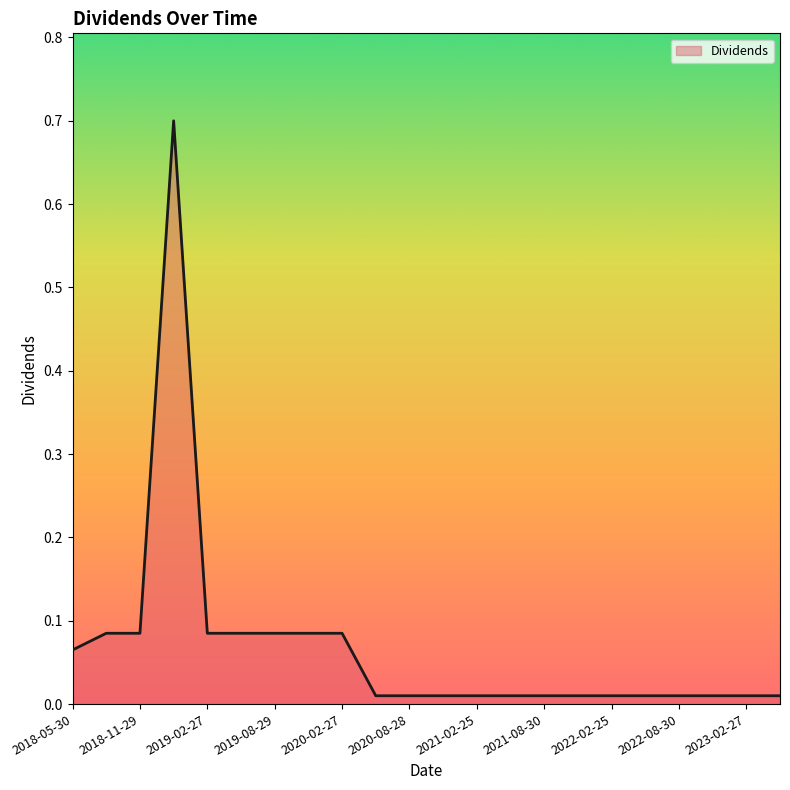

What is the greatest value displayed?

0.7